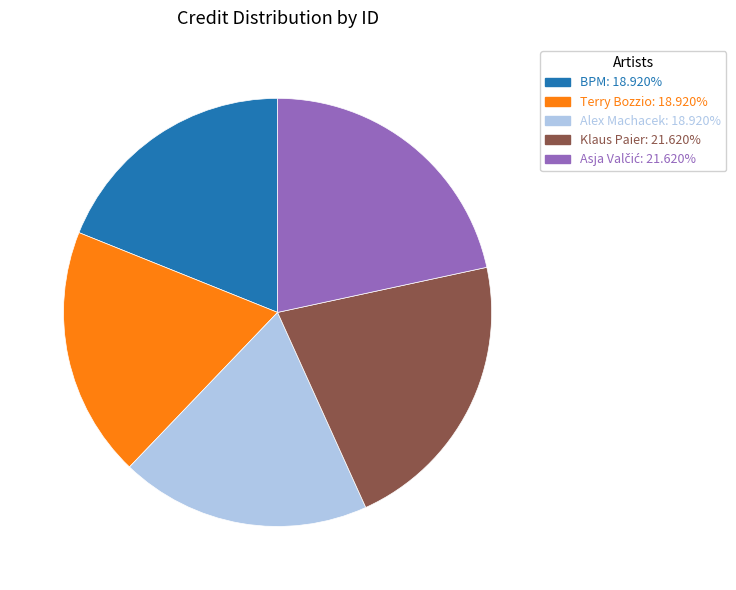

How many slices are in this pie chart?

5